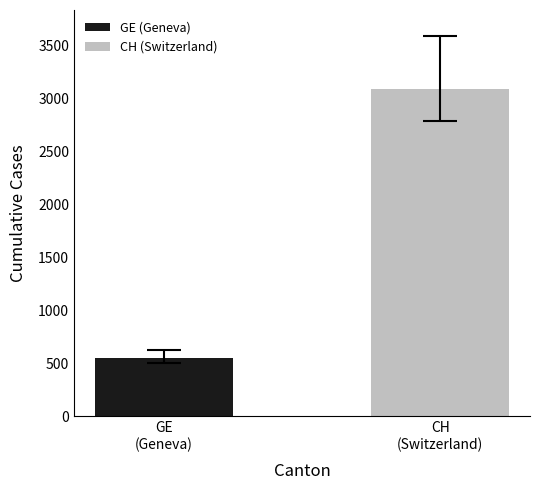

Rank the series by their maximum value, from lowest to highest.

GE (Geneva), CH (Switzerland)